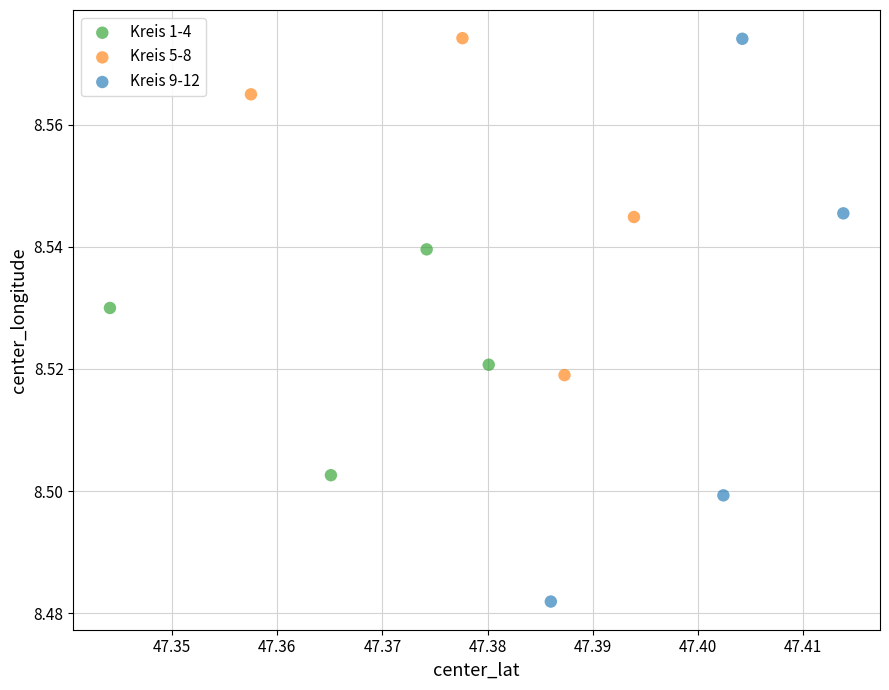

Which series reaches the minimum Y coordinate?

Kreis 9-12